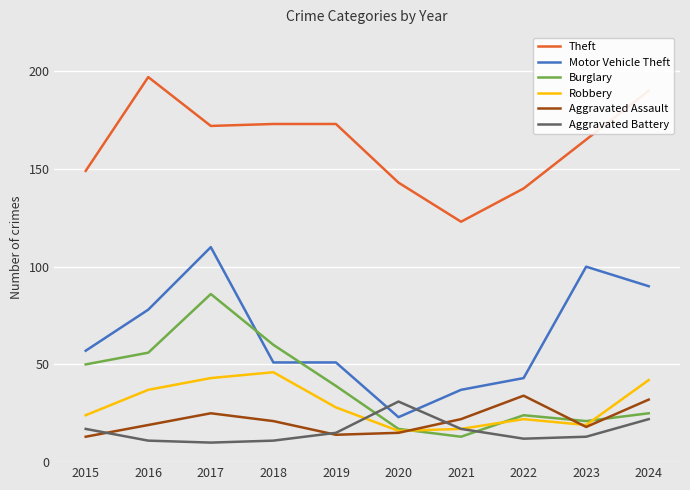

How many interior local valleys does the Burglary series have?

2